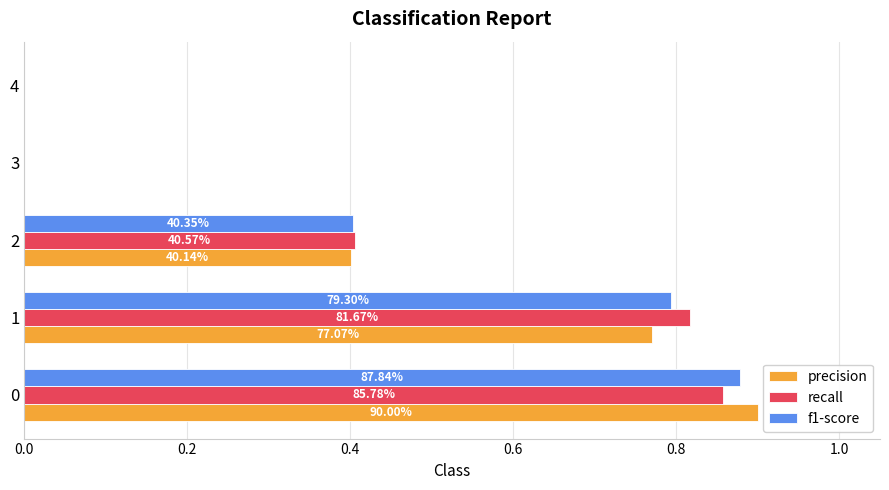

What are all the series names shown in the legend?

precision, recall, f1-score